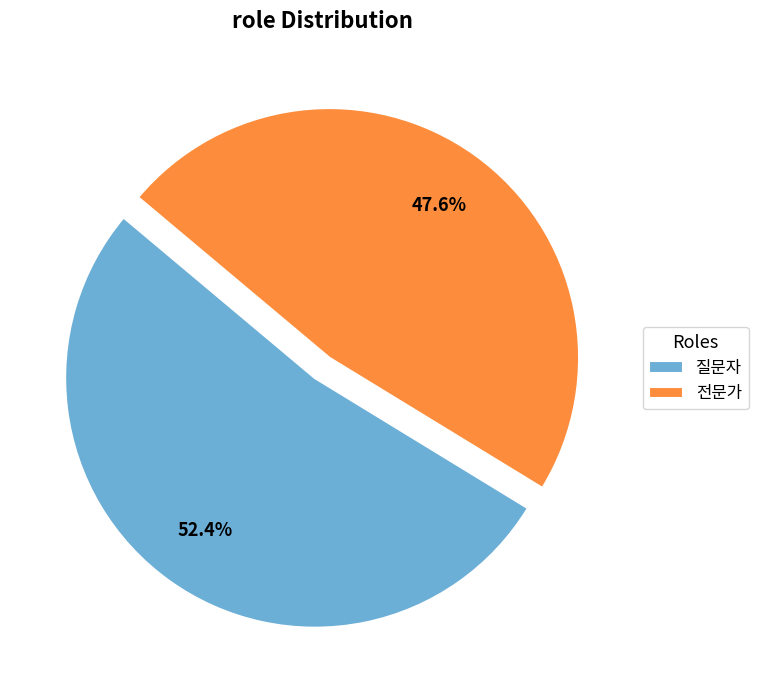

To the nearest percent, what is the combined percentage of 전문가 and 질문자?

100%